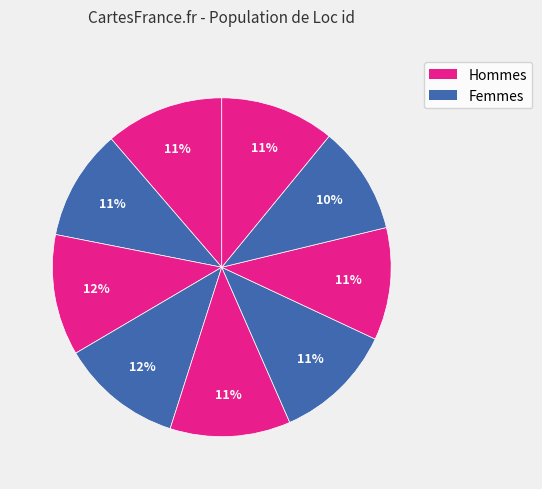

Count the number of slices in the pie.

9